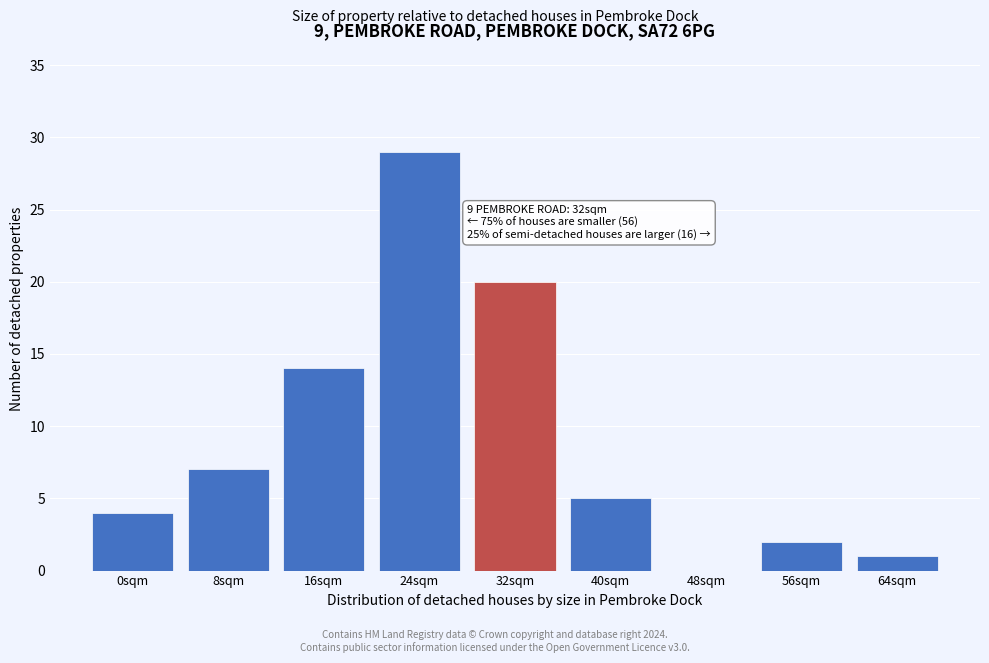

Reading right to left, transcribe all the data shown in this chart.

64sqm=1	56sqm=2	48sqm=0	40sqm=5	32sqm=20	24sqm=29	16sqm=14	8sqm=7	0sqm=4